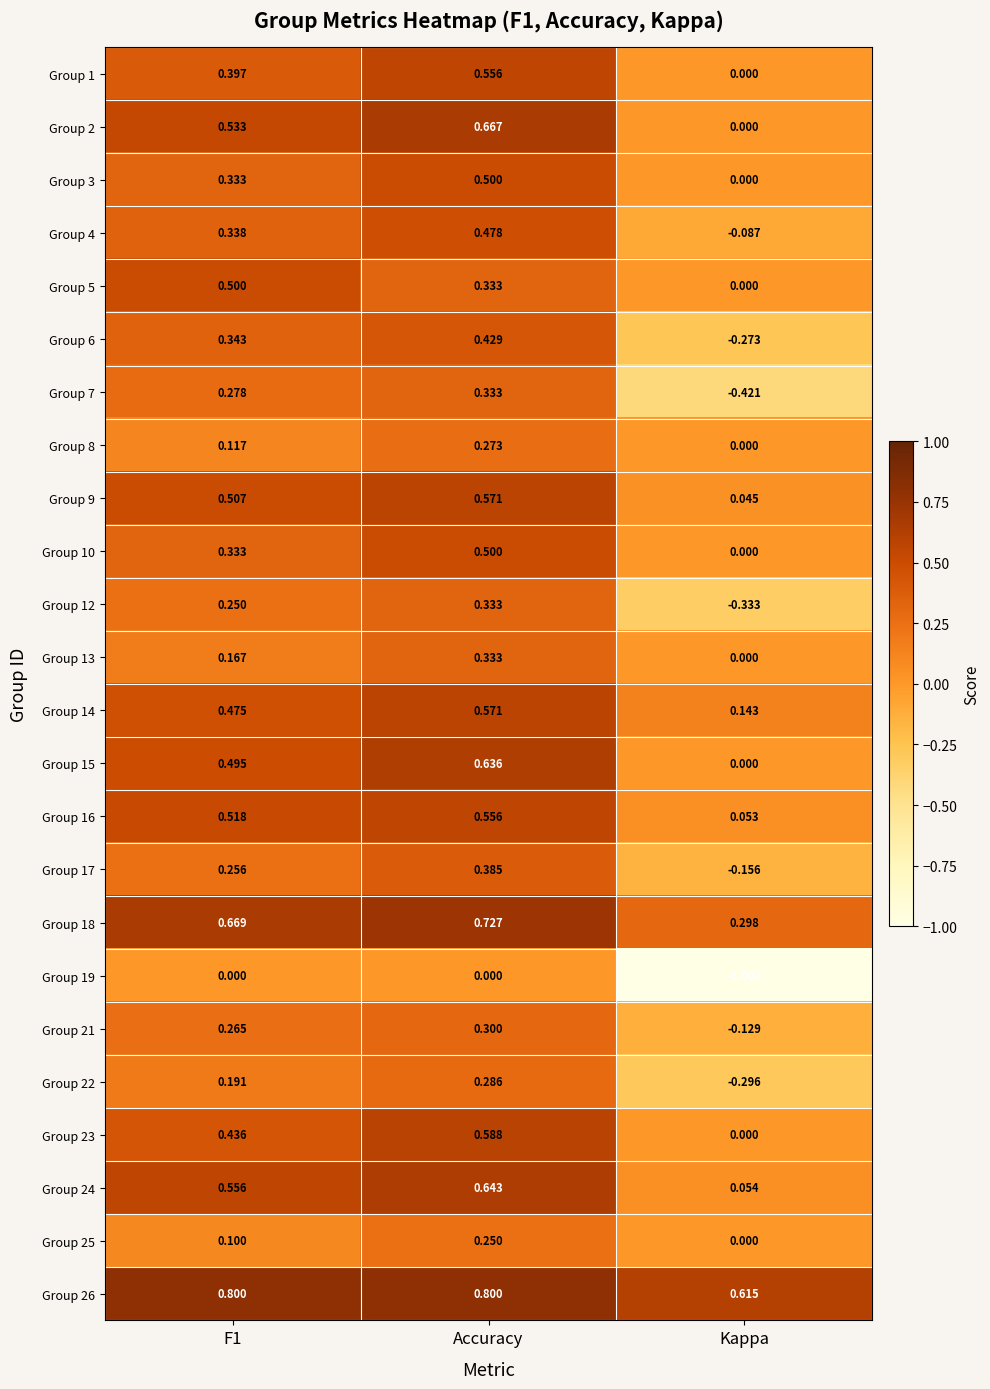

At which category is the sum across all series the highest?

Accuracy